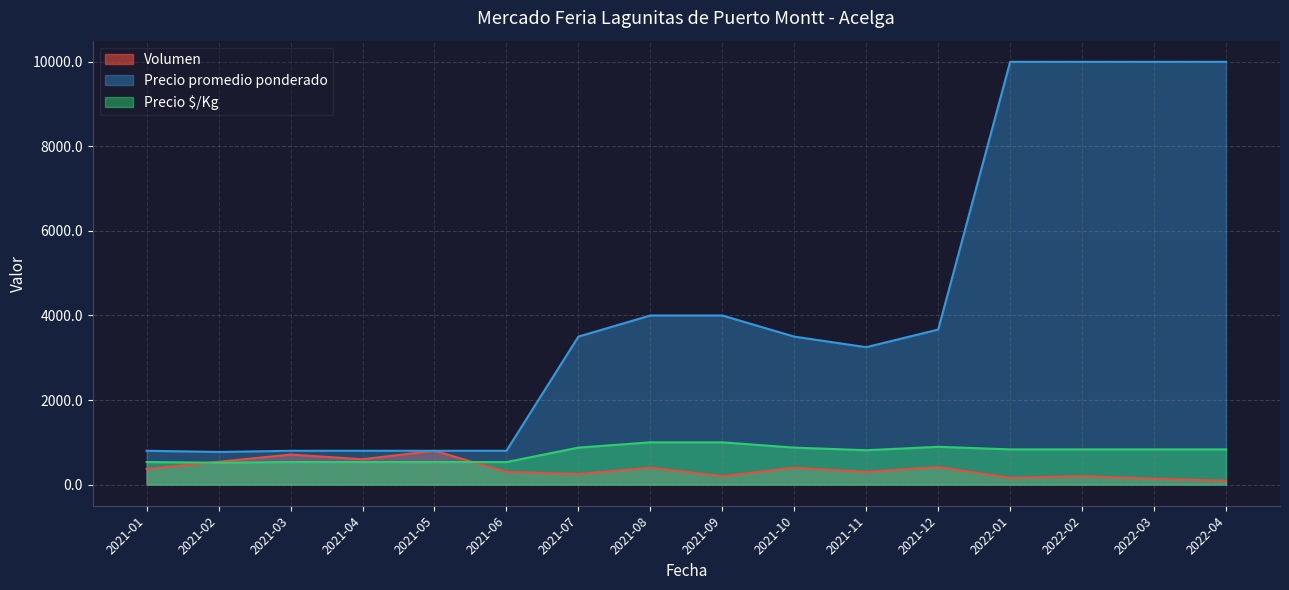

What position from the right is 2022-04?

1